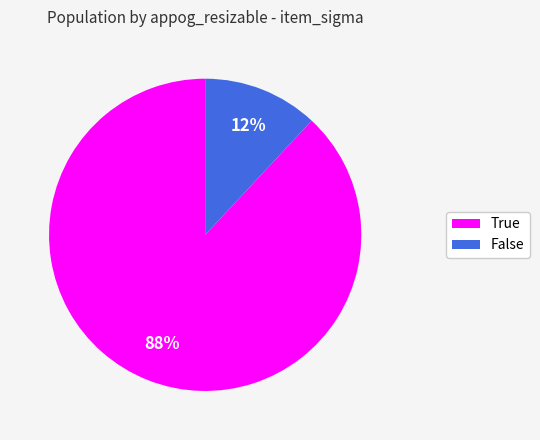

How many slices are in this pie chart?

2